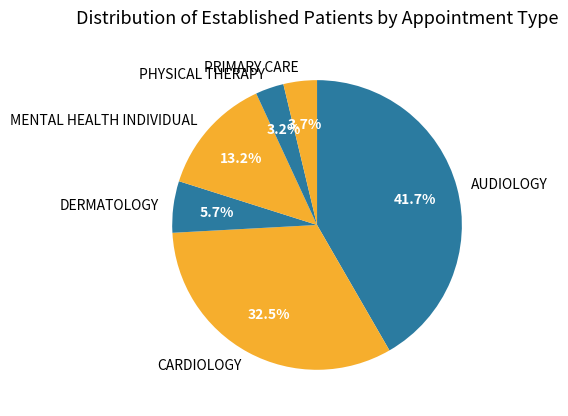

What is the largest slice in the pie chart?

AUDIOLOGY